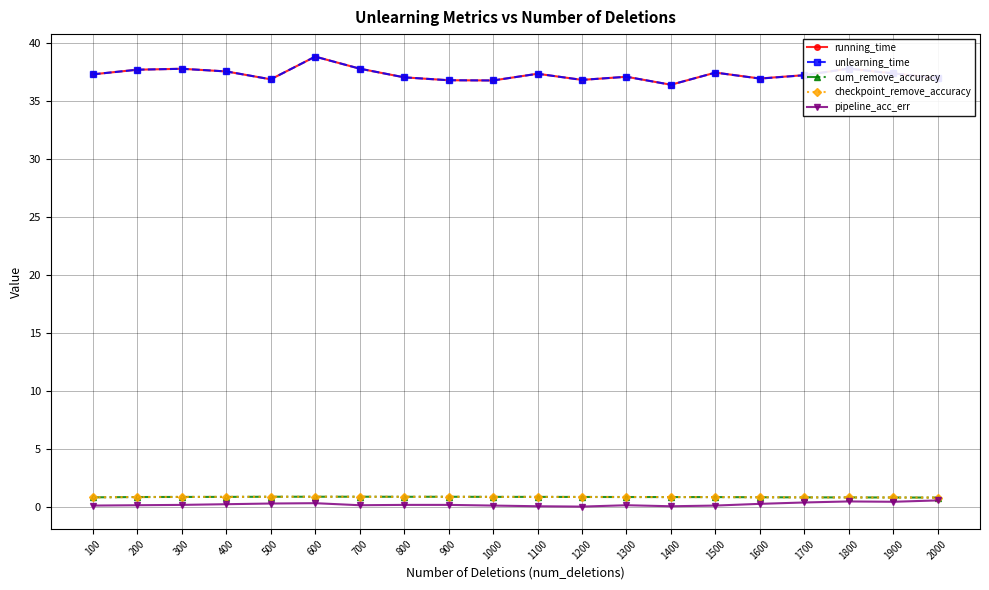

Between 100 and 1200, which series saw the biggest shift?

running_time